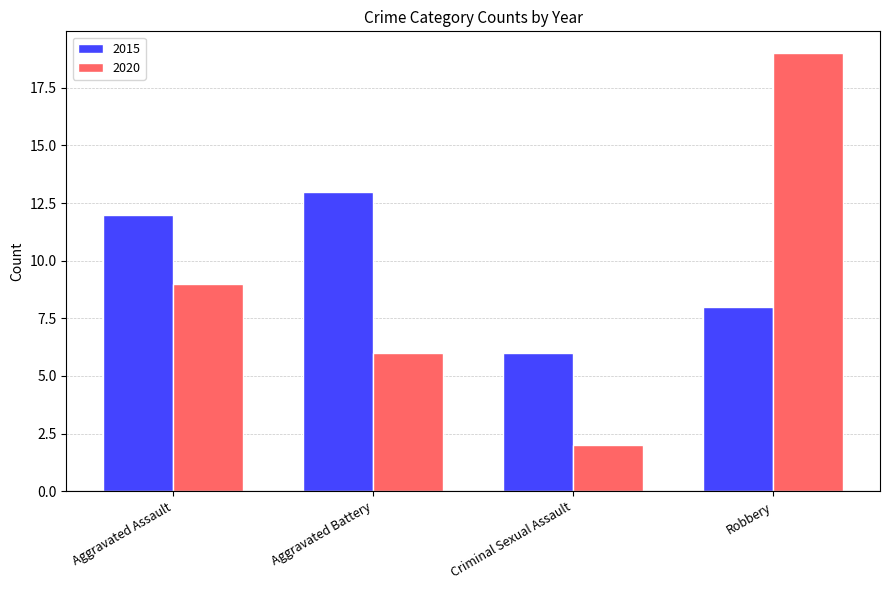

At Robbery, list the series in order from smallest to largest.

2015, 2020